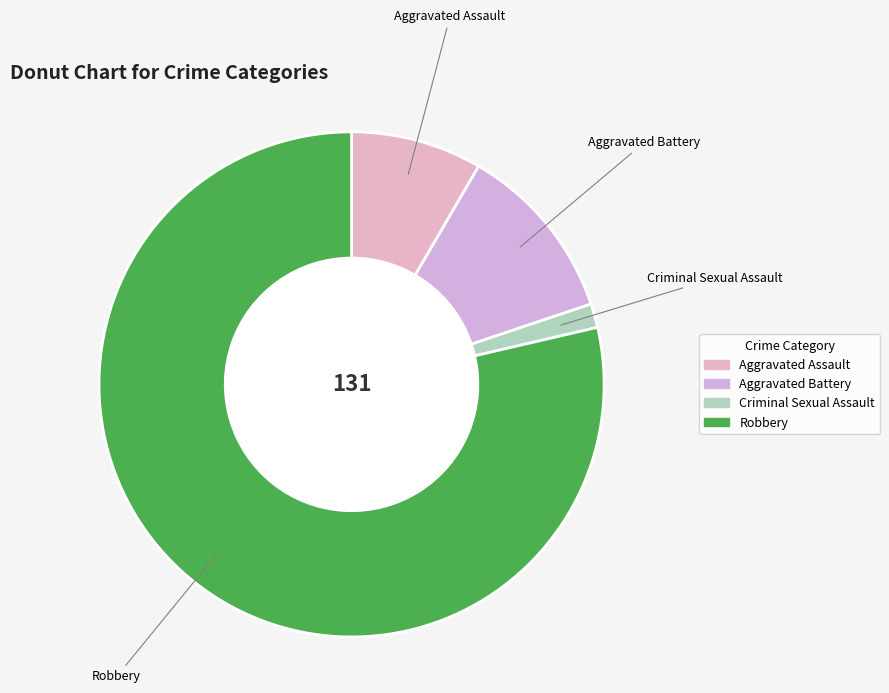

Which slice represents more than half of the pie?

Robbery